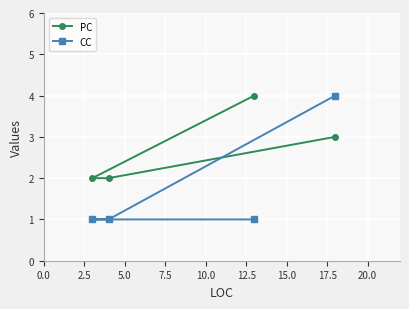

Rank the series by their average value, from highest to lowest.

PC, CC